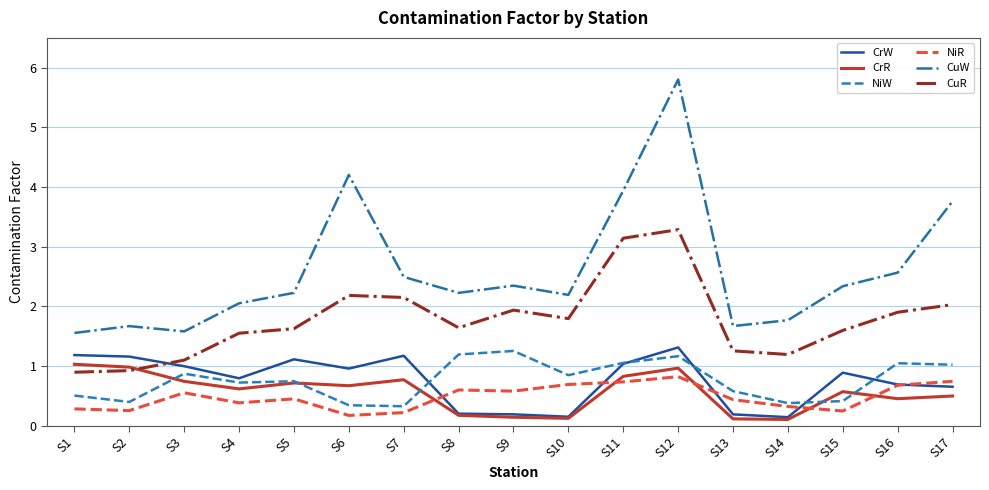

At which category does the chart reach its peak across all series?

S12